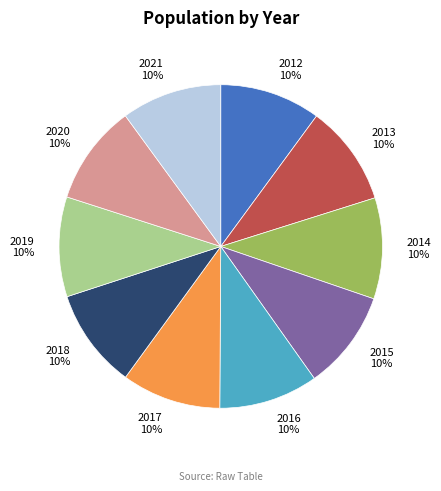

True or false: 2014 accounts for 1% of the total.

False